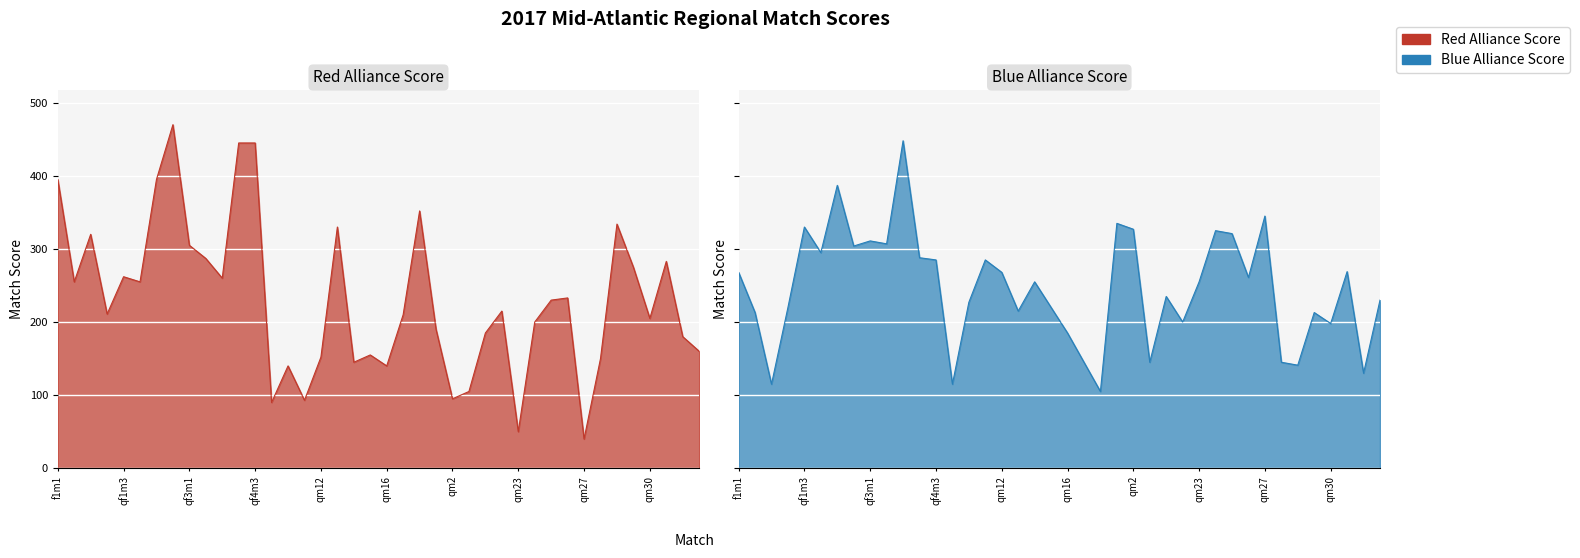

What is the sum of the Red Alliance Score values at qf4m2 and qf4m1?

705